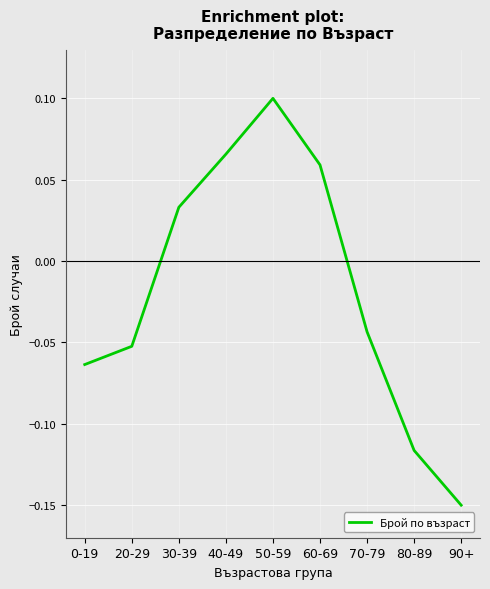

Does the chart have visible grid lines?

Yes